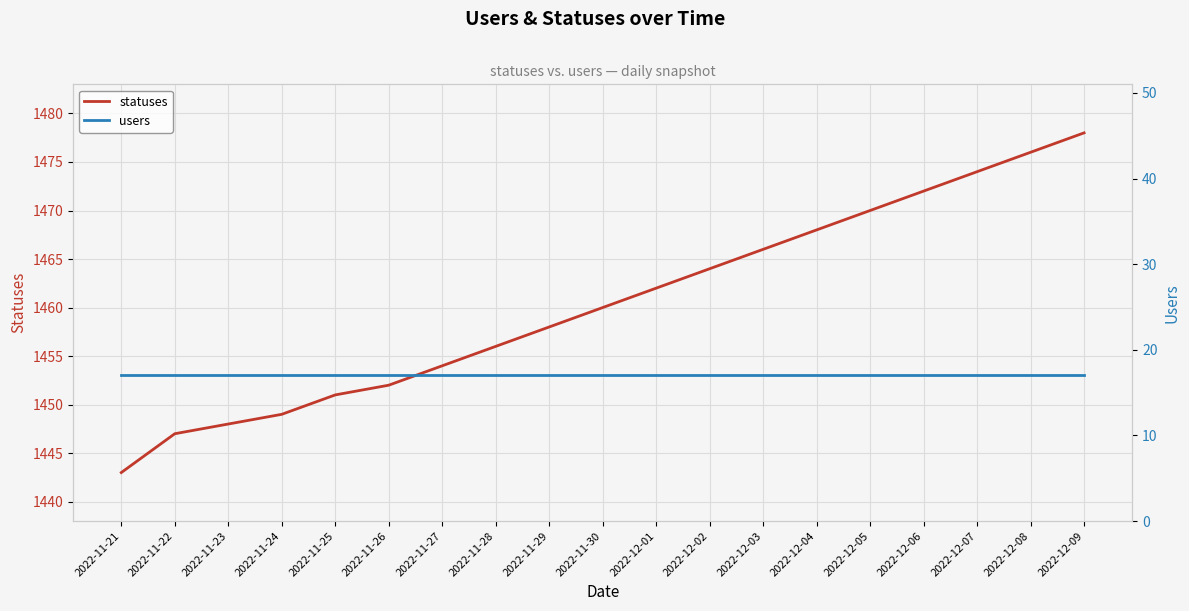

What is the label of the 12th point from the left?

2022-12-02